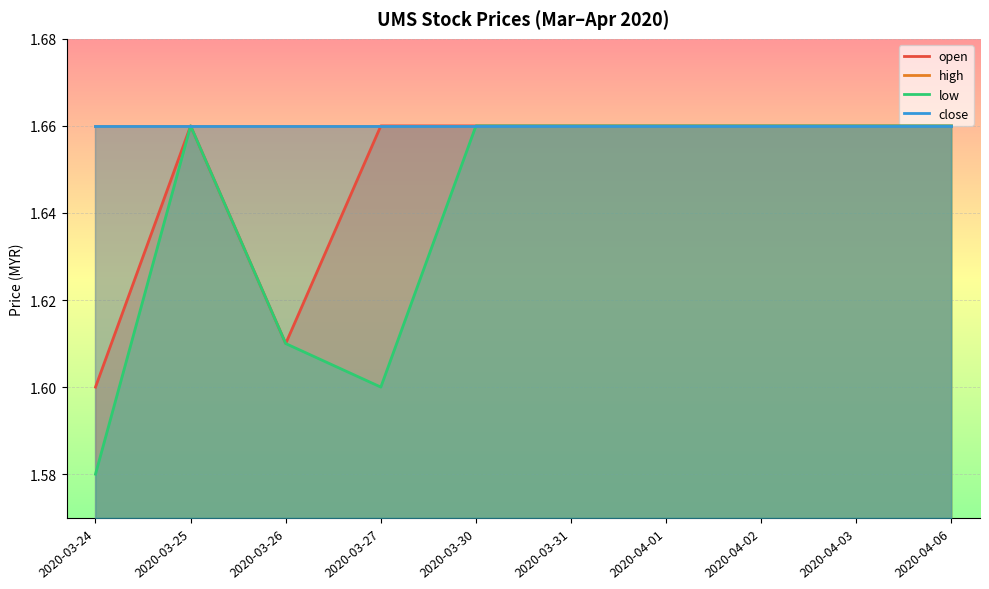

Between 2020-03-25 and 2020-04-06, which series saw the biggest shift?

open